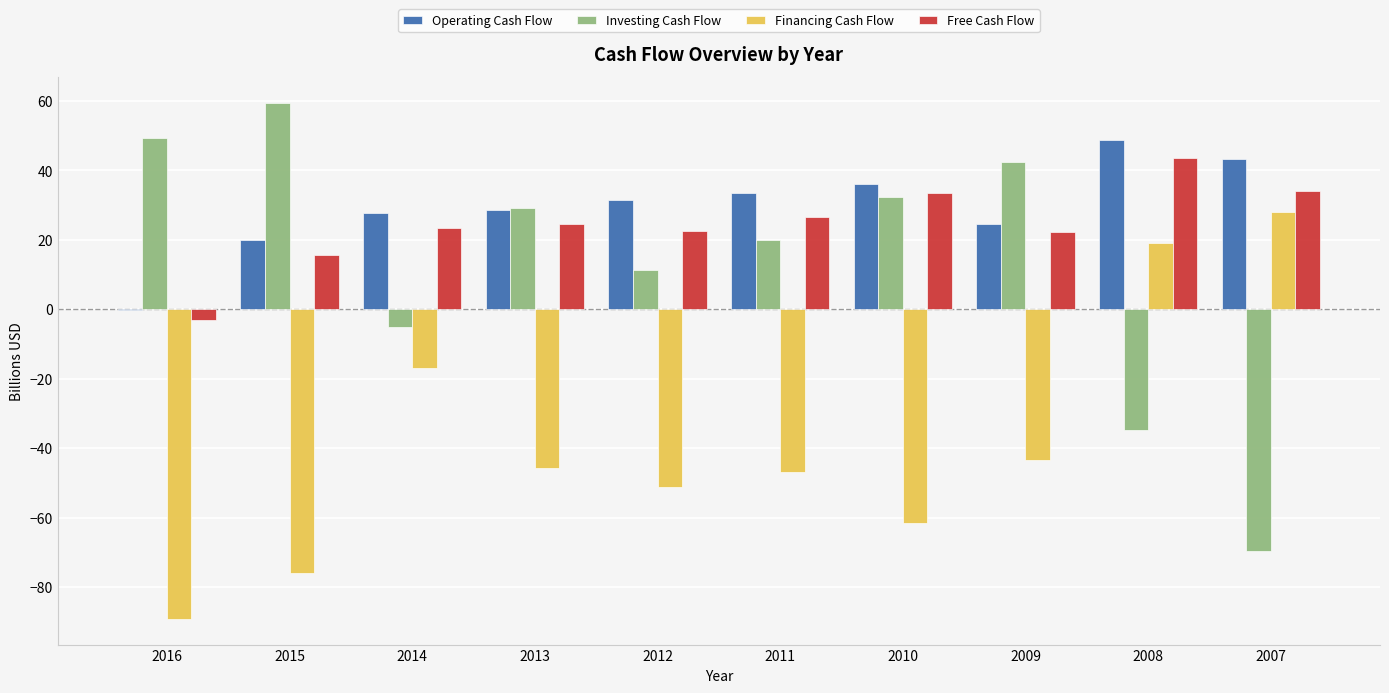

What value does the Financing Cash Flow series have at 2008?

19.1